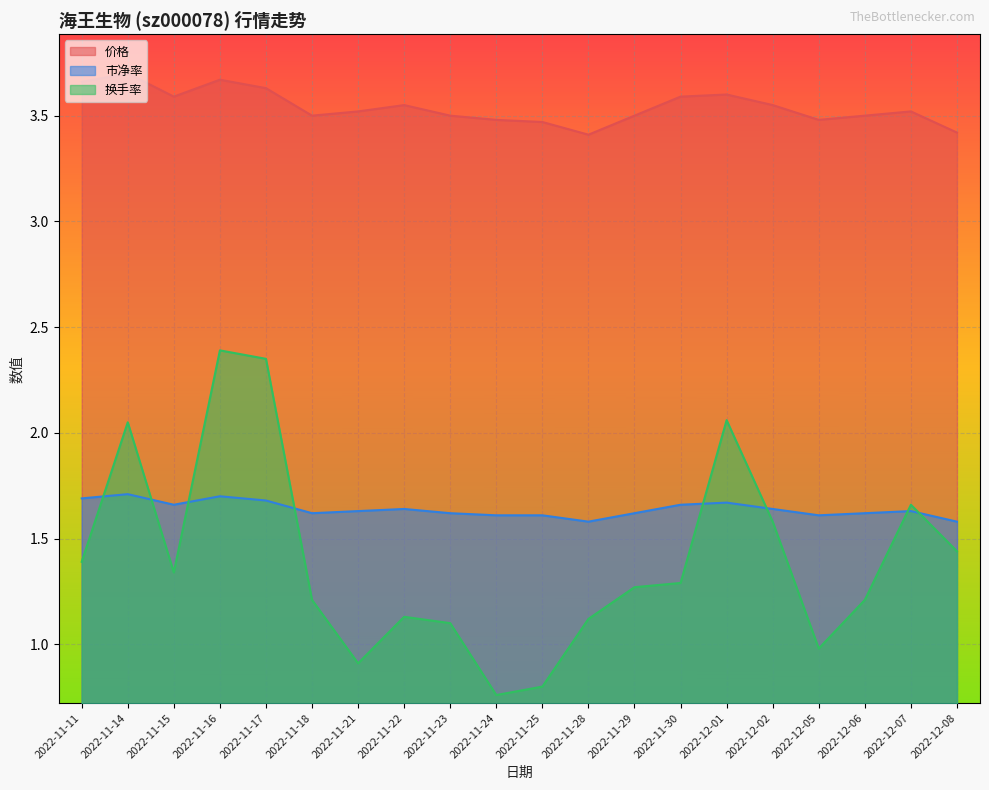

What is the sum of the 换手率 values at 2022-11-11 and 2022-12-01?

3.5